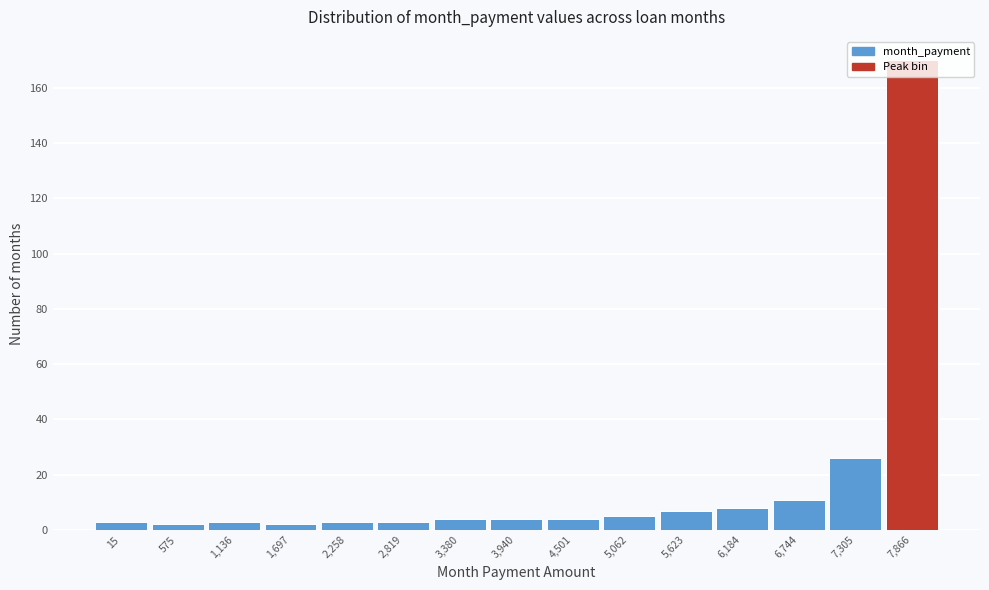

What is the label of the 10th bar from the right?

2,819